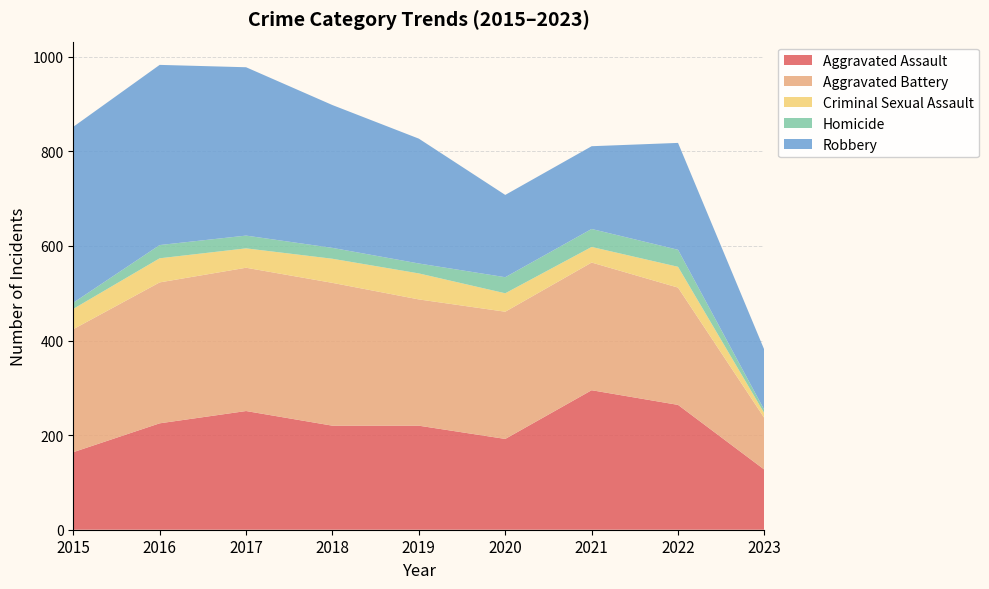

Reading left to right, transcribe all the data shown in this chart.

Aggravated Assault: 164	225	251	220	220	192	295	264	127
Aggravated Battery: 260	298	303	302	267	269	270	248	109
Criminal Sexual Assault: 43	51	41	51	55	39	33	44	10
Homicide: 13	28	27	23	21	34	38	36	7
Robbery: 372	381	356	302	264	174	175	226	127